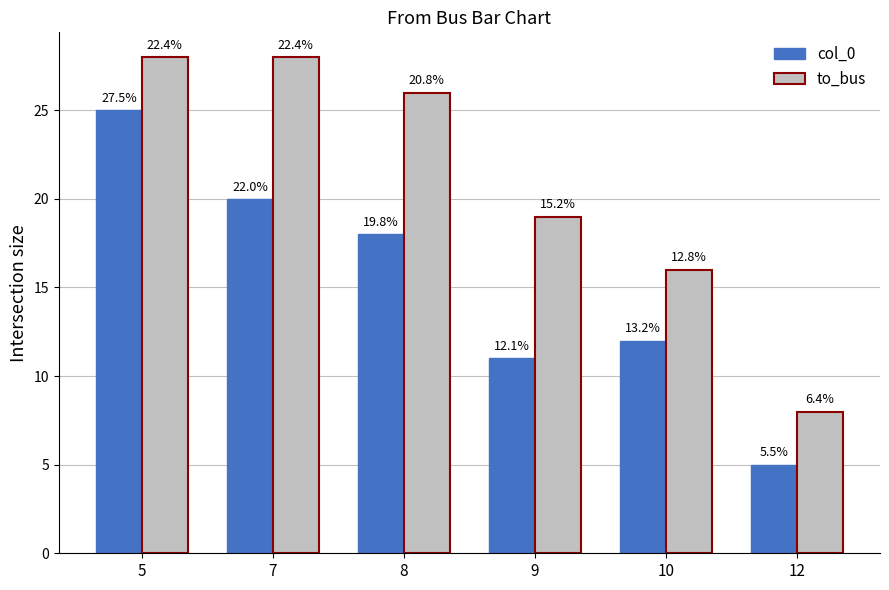

Does the chart contain stacked bars?

No